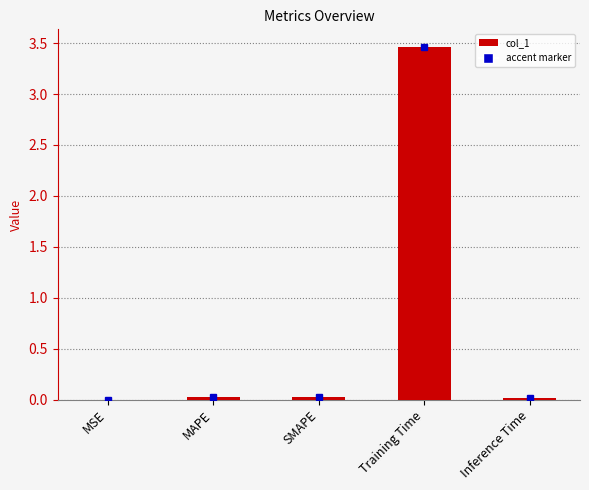

True or false: the data shows 0.0 at SMAPE.

True